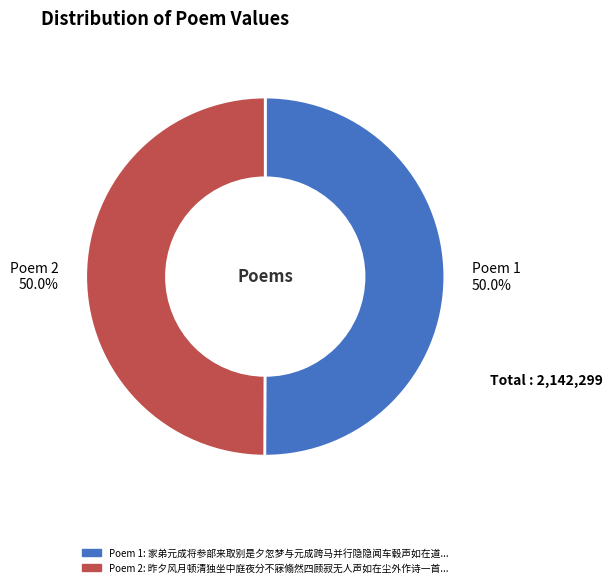

How much of the chart is everything except Poem 2?

50.0%